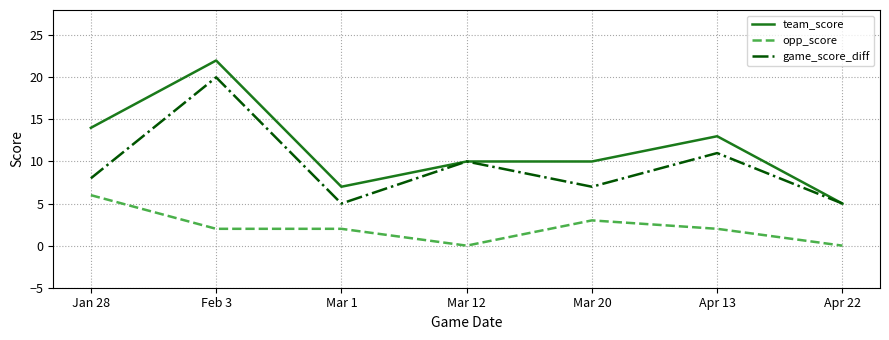

What are all the series names shown in the legend?

team_score, opp_score, game_score_diff